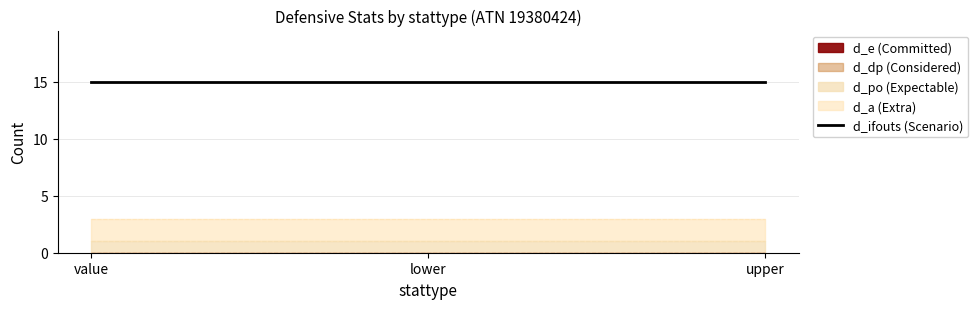

What is the greatest value displayed?

15